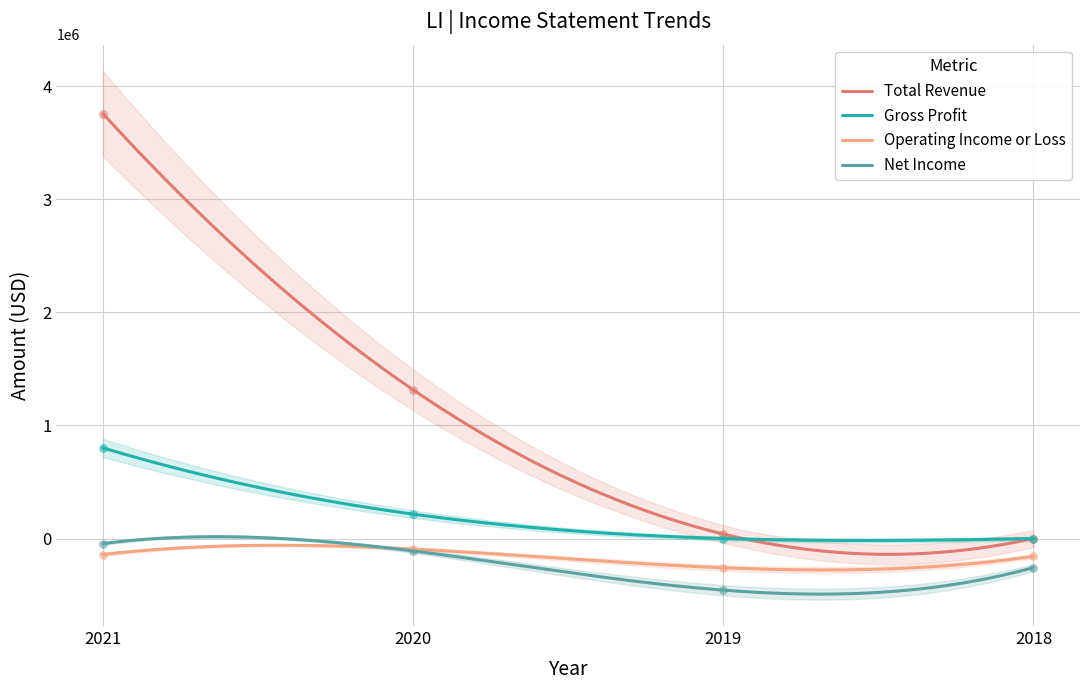

What are all the series names shown in the legend?

Total Revenue, Gross Profit, Operating Income or Loss, Net Income